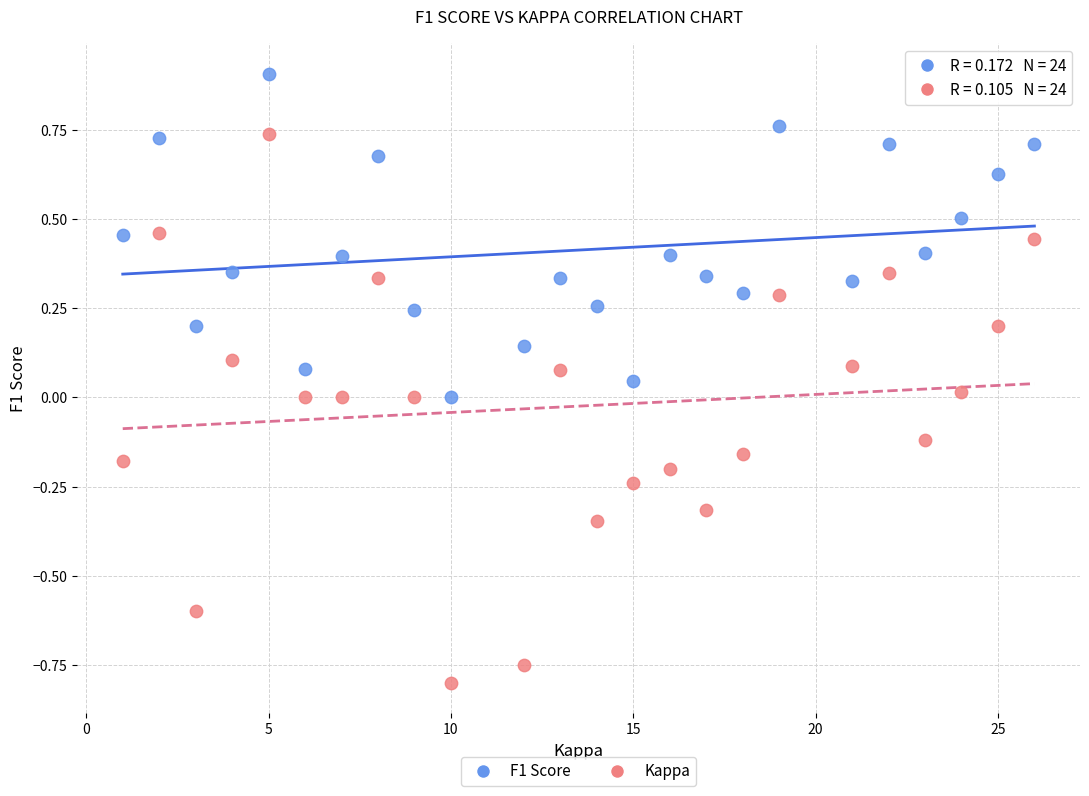

Which series has the widest spread of Y values?

Kappa